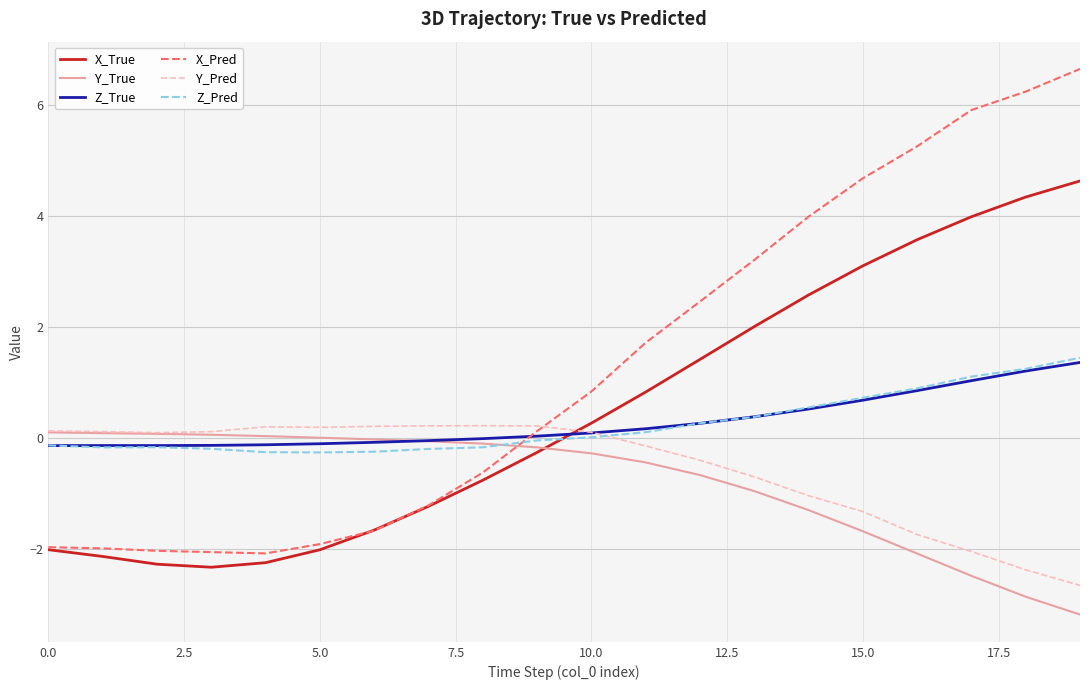

Which series has the largest total across all categories?

X_Pred